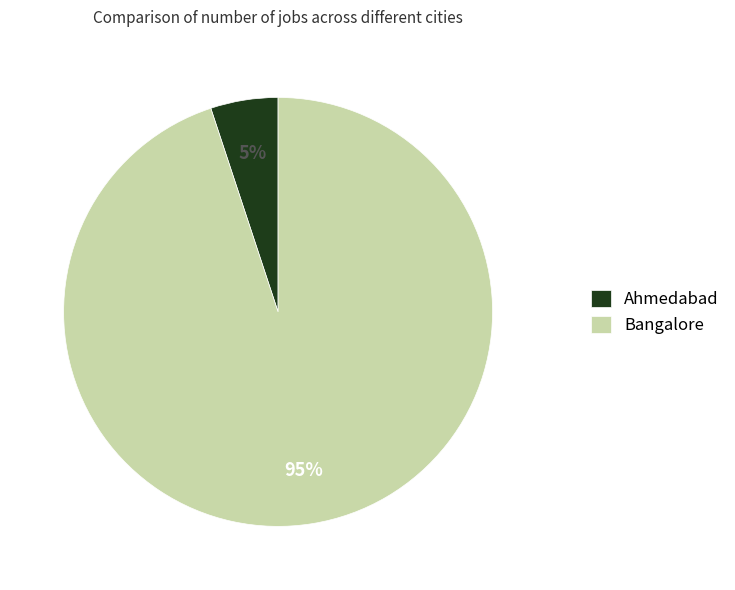

Is the sum of Bangalore and Ahmedabad greater than half?

Yes